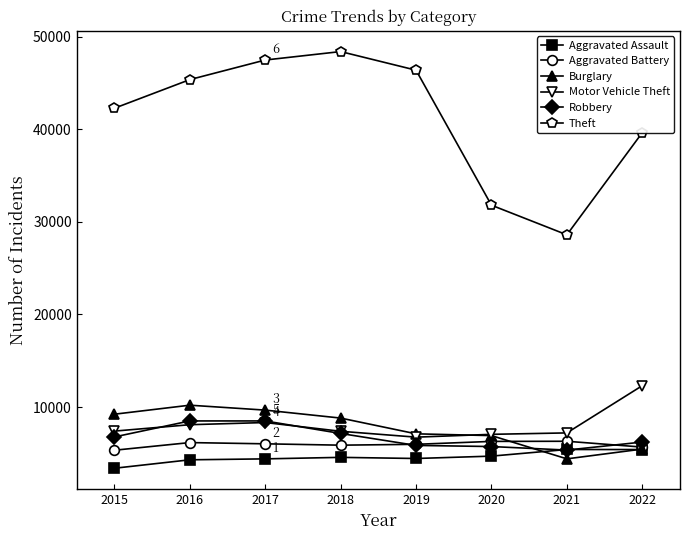

The value of Aggravated Assault at 2018 is 4563. True or false?

True